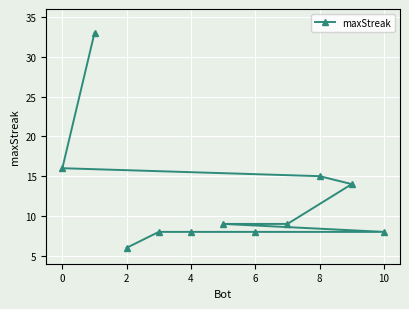

Reading left to right, list all the values displayed in this chart.

16	33	6	8	8	9	8	9	15	14	8